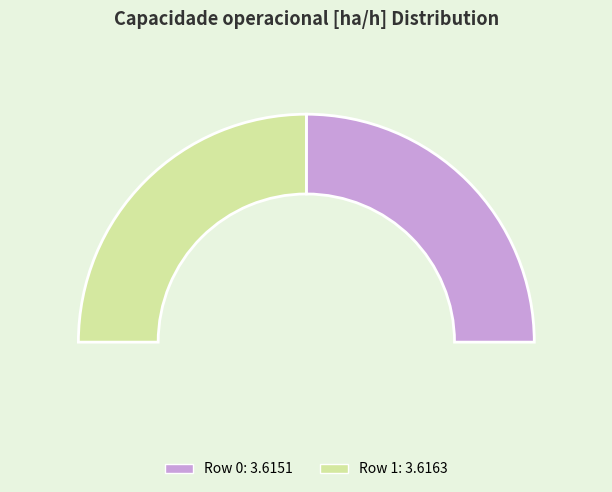

What is the ratio of the value at Row 1 to the value at Row 0?

1.0